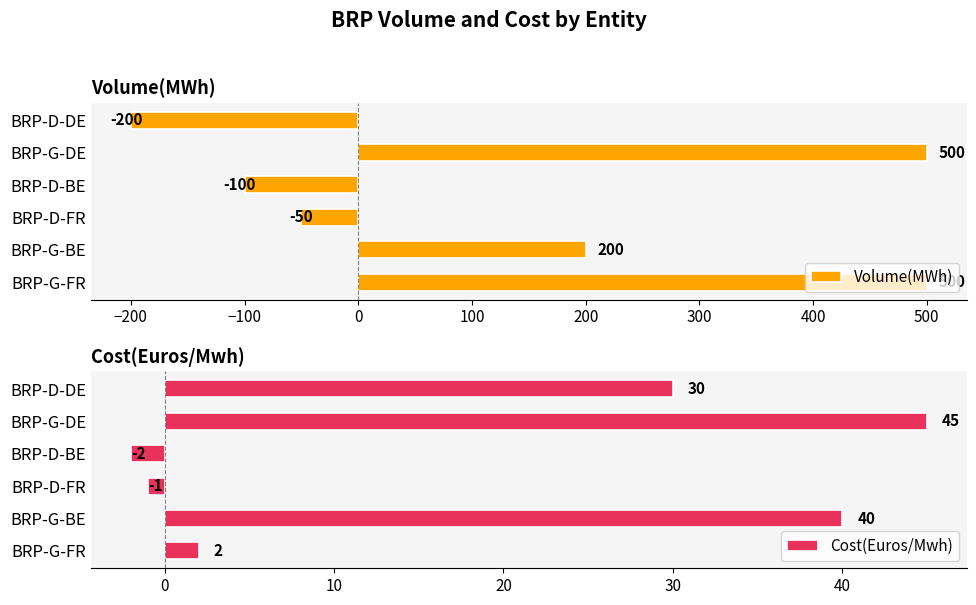

What is the sum of all Volume(MWh) values?

850